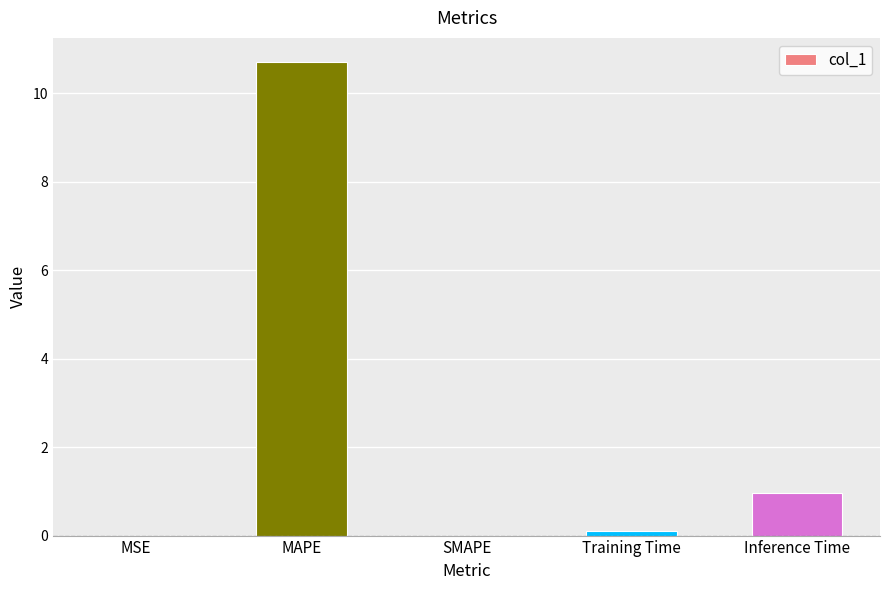

Is it true that the value at MAPE is 10.7?

True